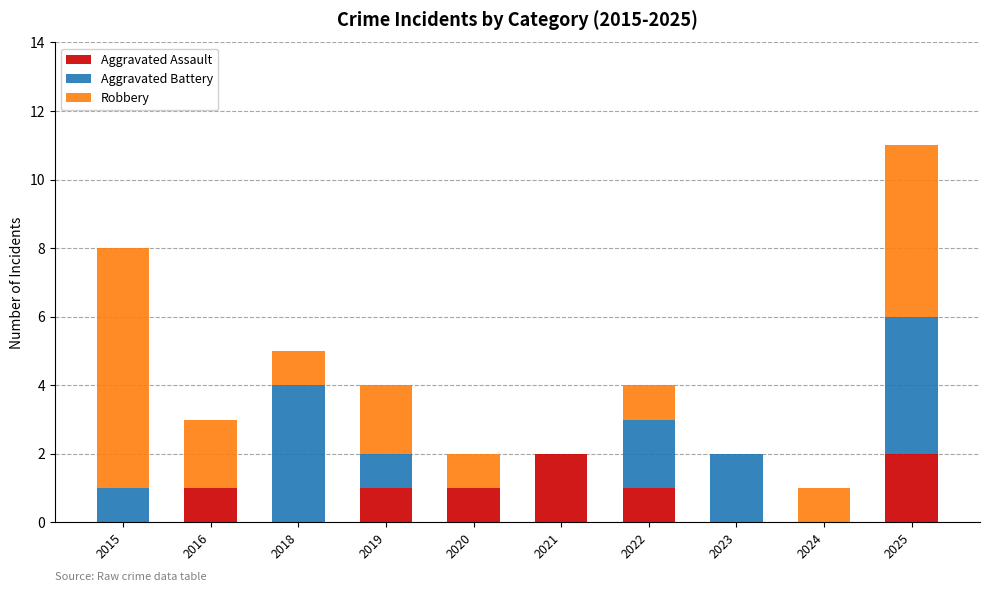

At which category is the sum across all series the highest?

2025